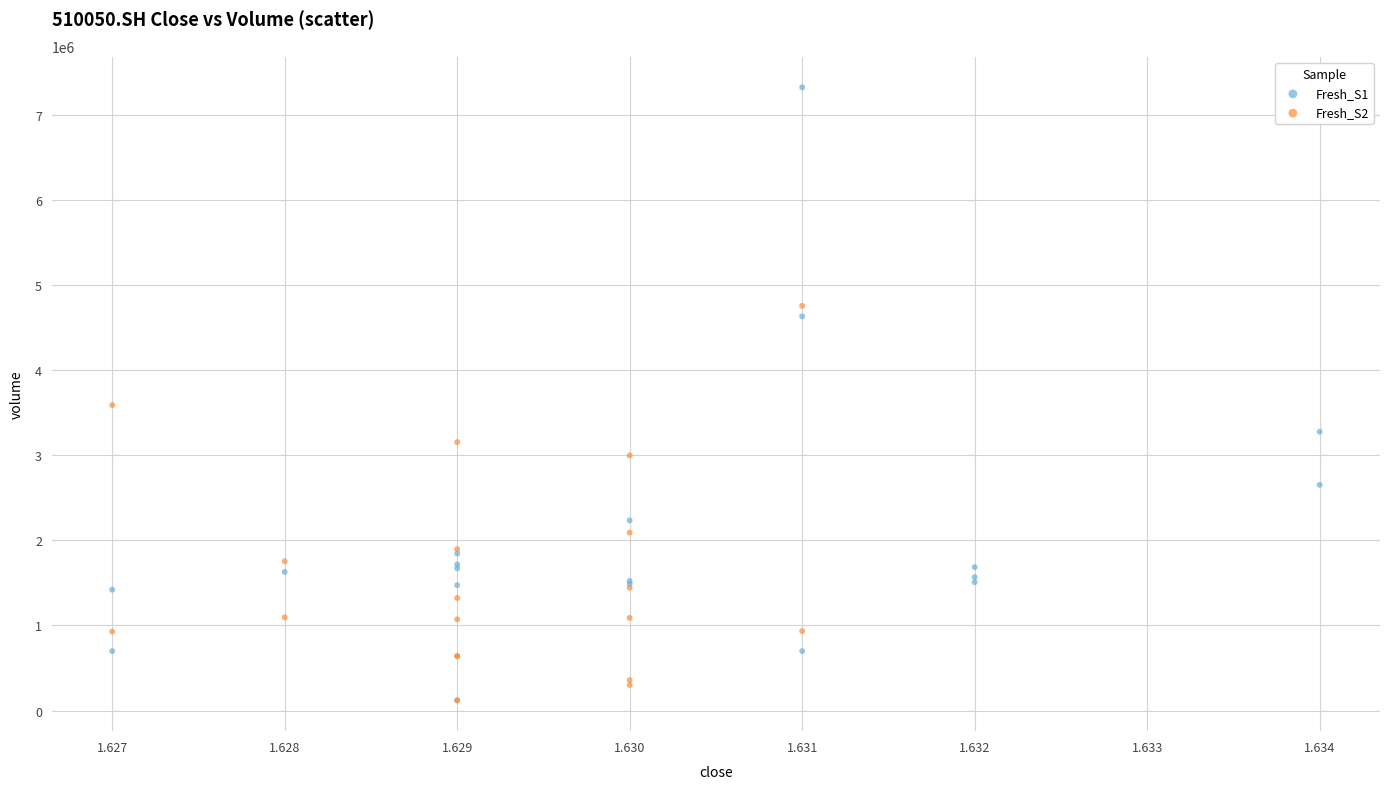

Which series reaches the maximum Y coordinate?

Fresh_S1